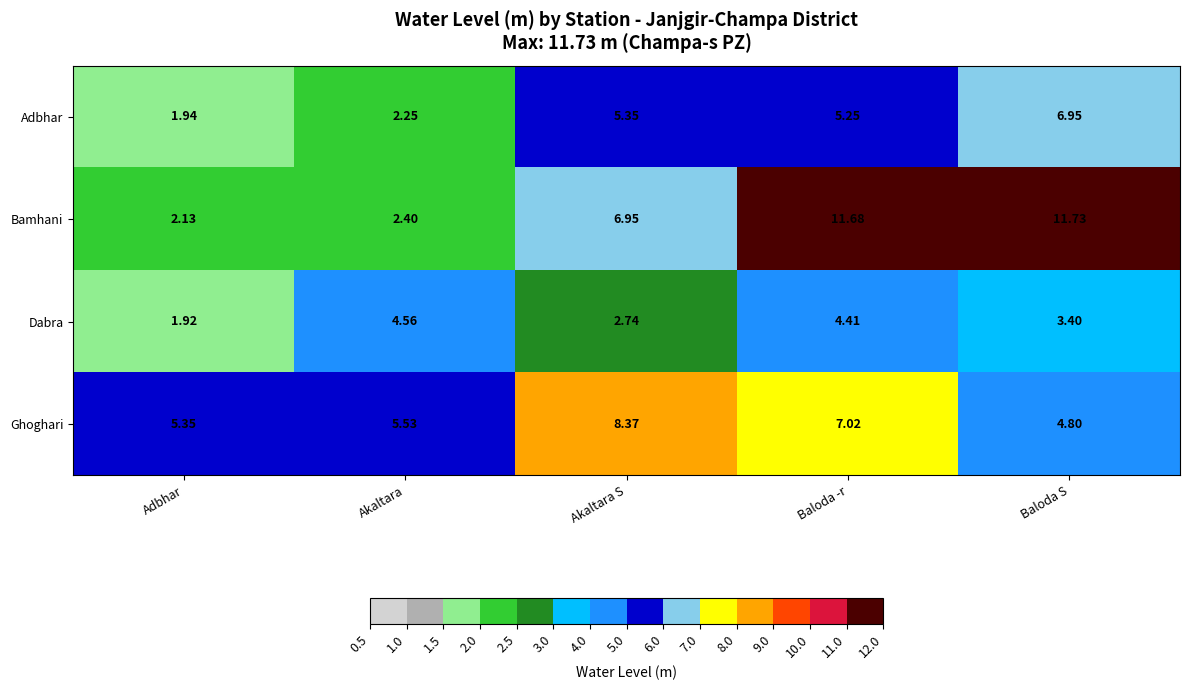

How many series are shown in this chart?

4